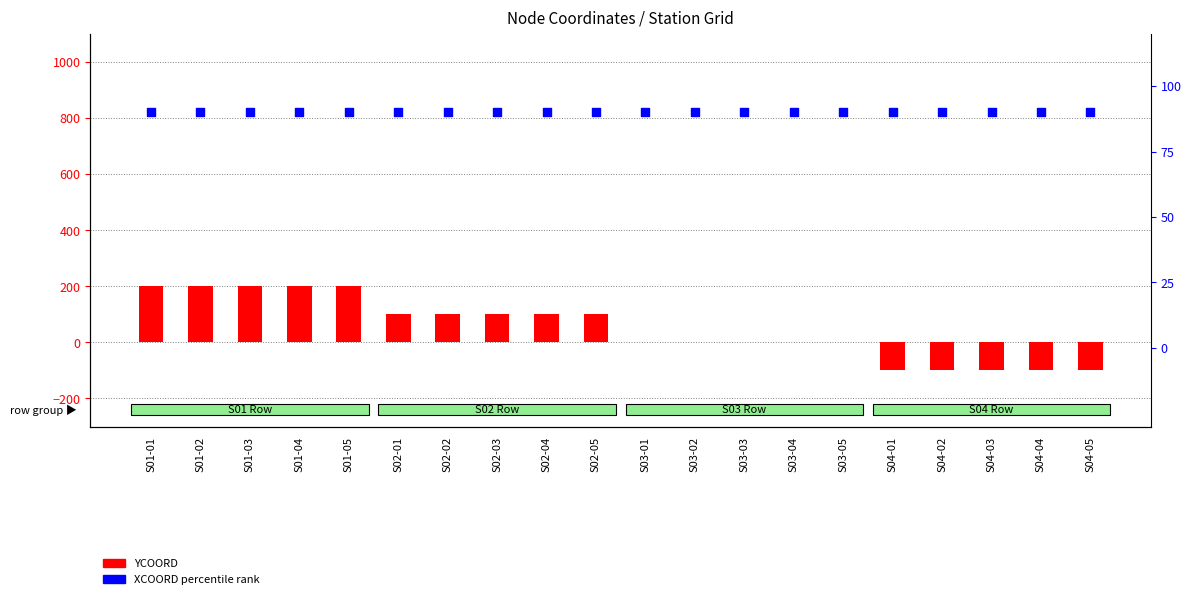

At which category is the sum across all series the highest?

S01-01